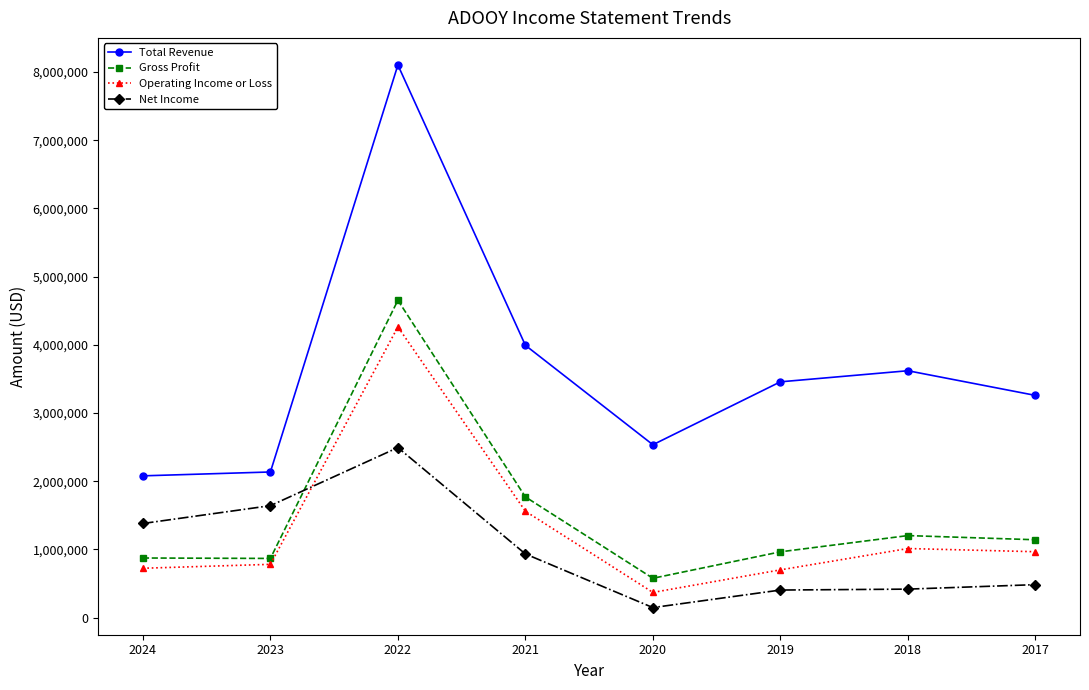

How many series are shown in this chart?

4